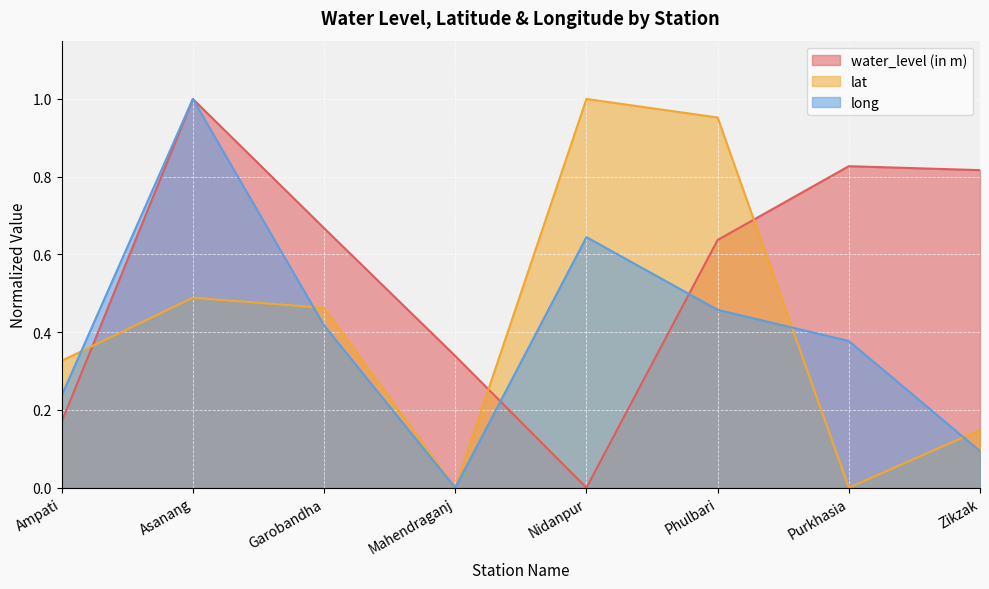

Count the number of data series in this chart.

3